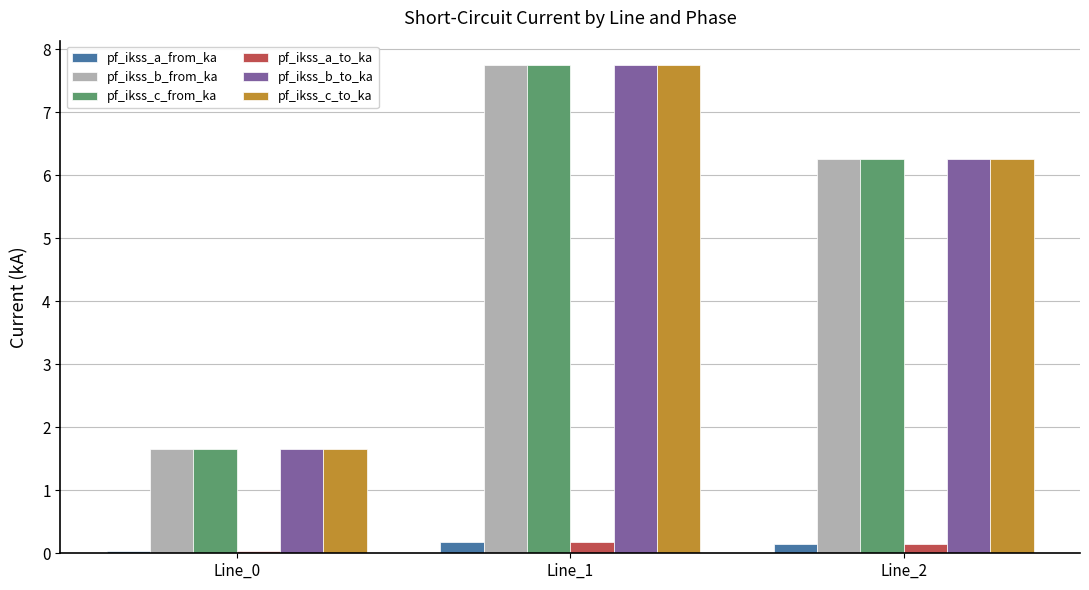

What is the minimum value for pf_ikss_b_from_ka?

1.7